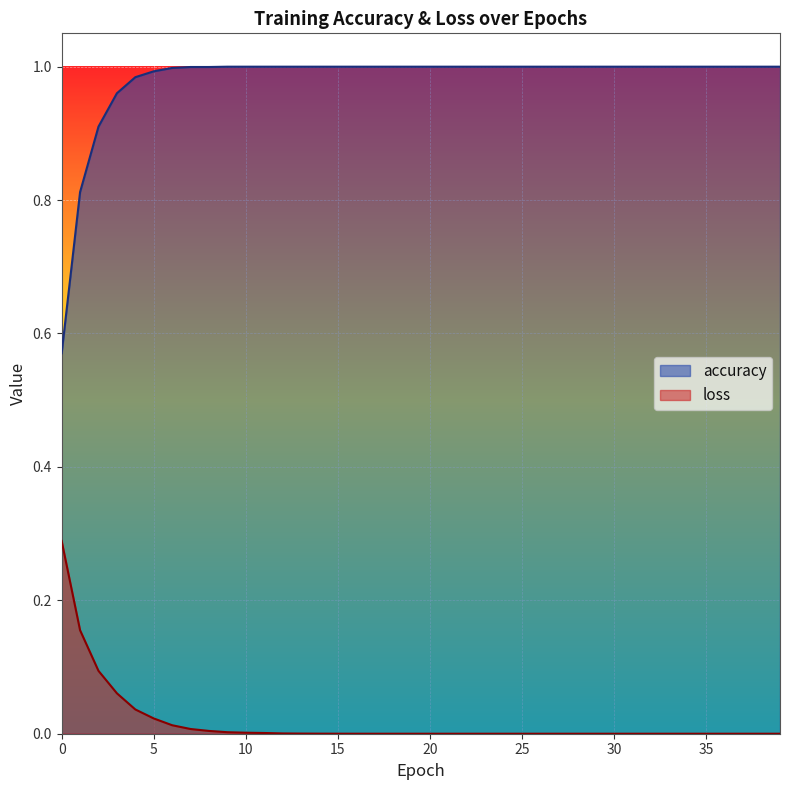

What is the average value of the accuracy series?

1.0